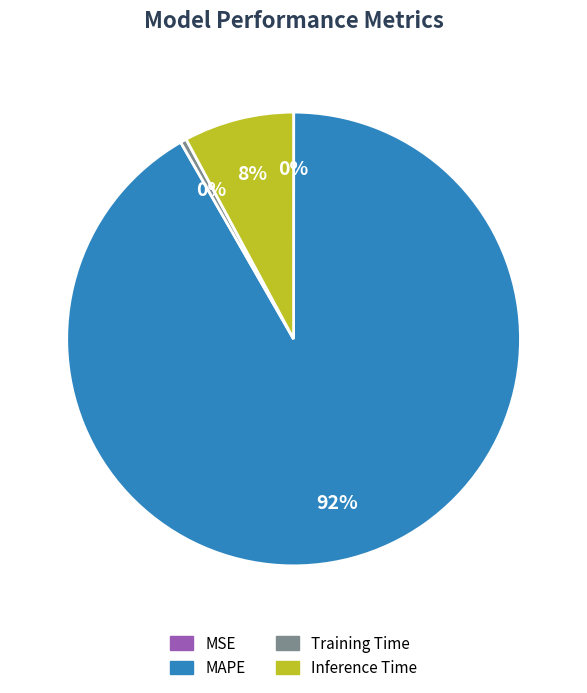

To the nearest percent, what is the difference between the largest and smallest slice percentages?

92%